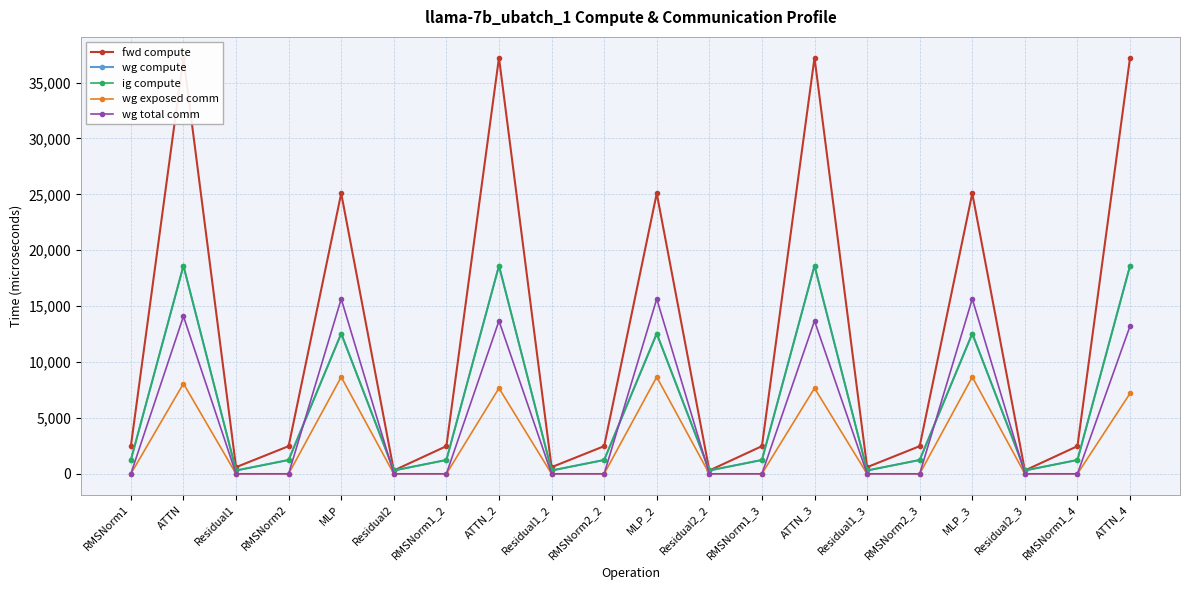

Which category has the lowest value across all series?

RMSNorm1